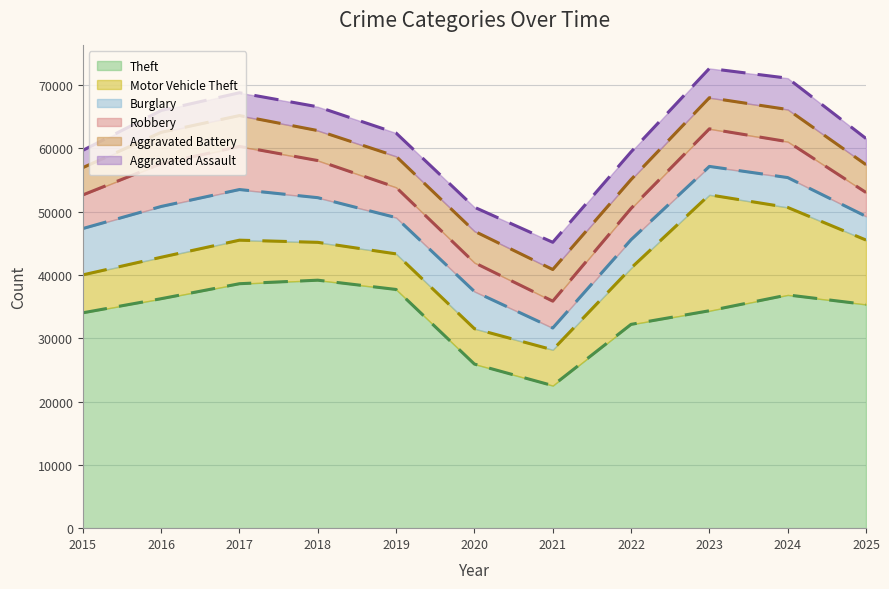

True or false: Theft and Burglary cross at least once.

False